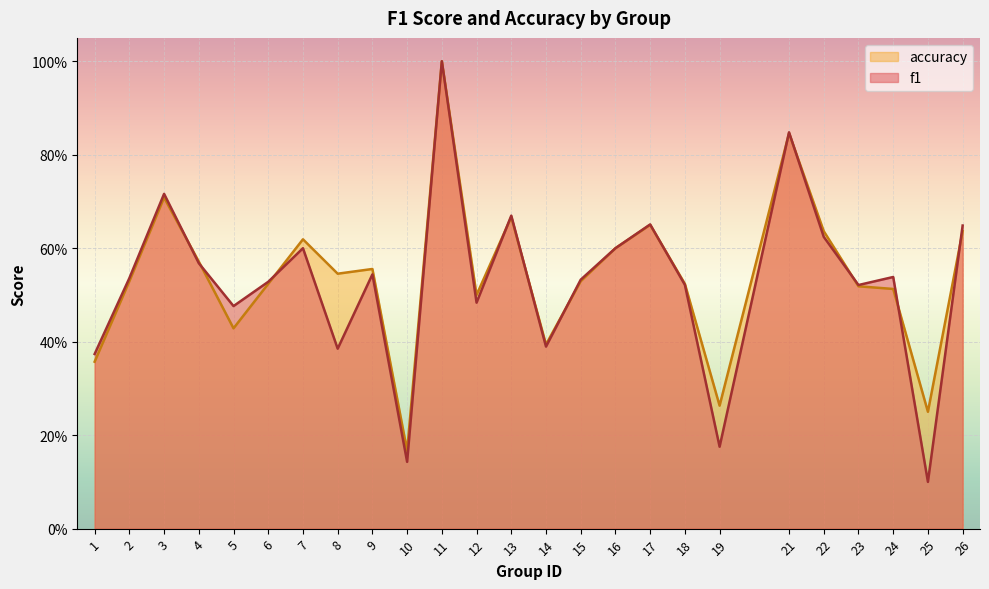

Rank the series by their maximum value, from lowest to highest.

f1, accuracy